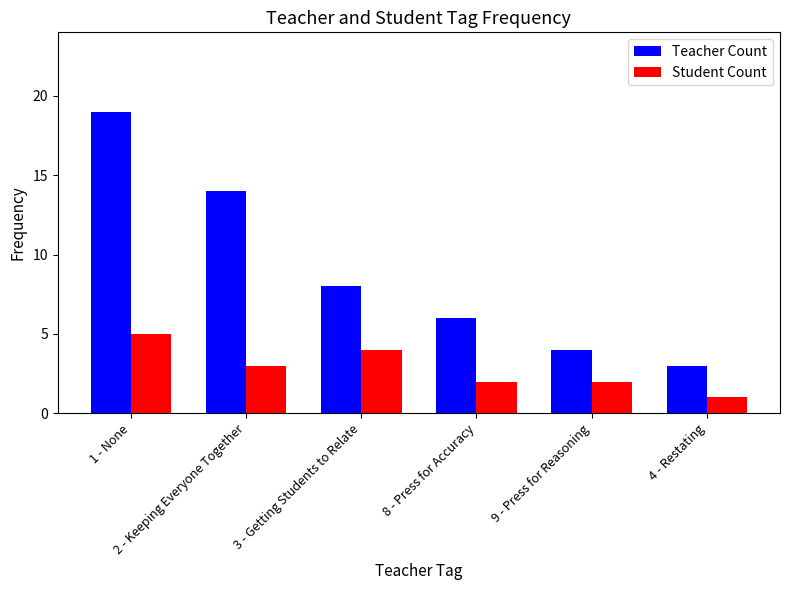

What is the approximate value of Student Count at 8 - Press for Accuracy?

2